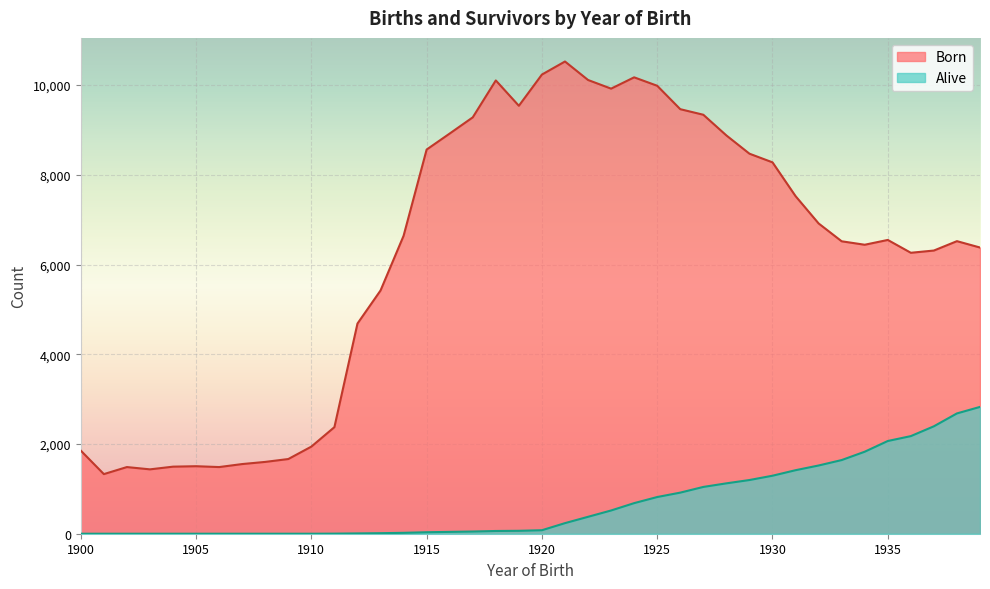

Where does the Born series first go above 6549?

1914